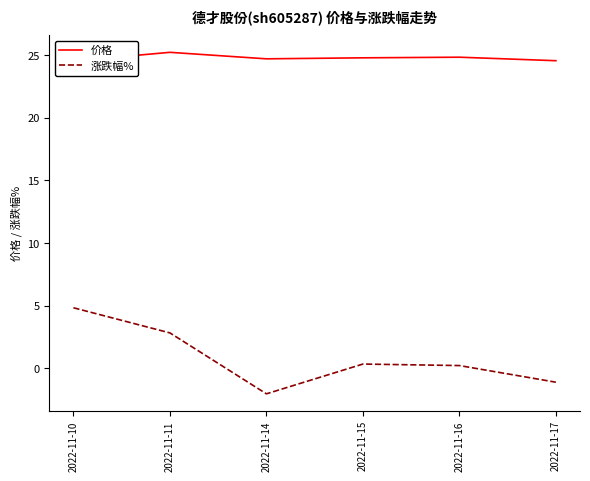

Reading left to right, what are all the values shown in this chart?

价格: 24.6	25.2	24.7	24.8	24.9	24.6
涨跌幅%: 4.8	2.8	-2.1	0.3	0.2	-1.1